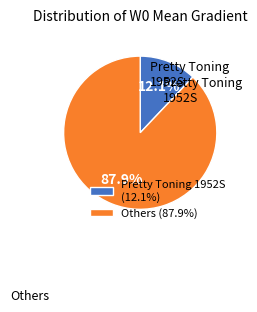

Does any single category account for the majority?

Yes